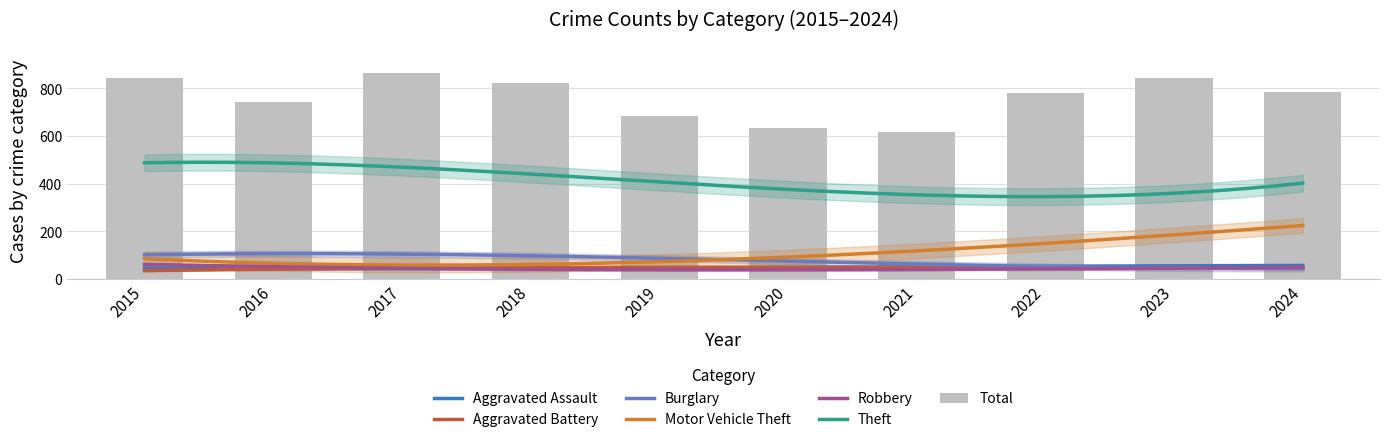

At 2020, list the series in order from smallest to largest.

Aggravated Assault, Robbery, Aggravated Battery, Motor Vehicle Theft, Burglary, Theft